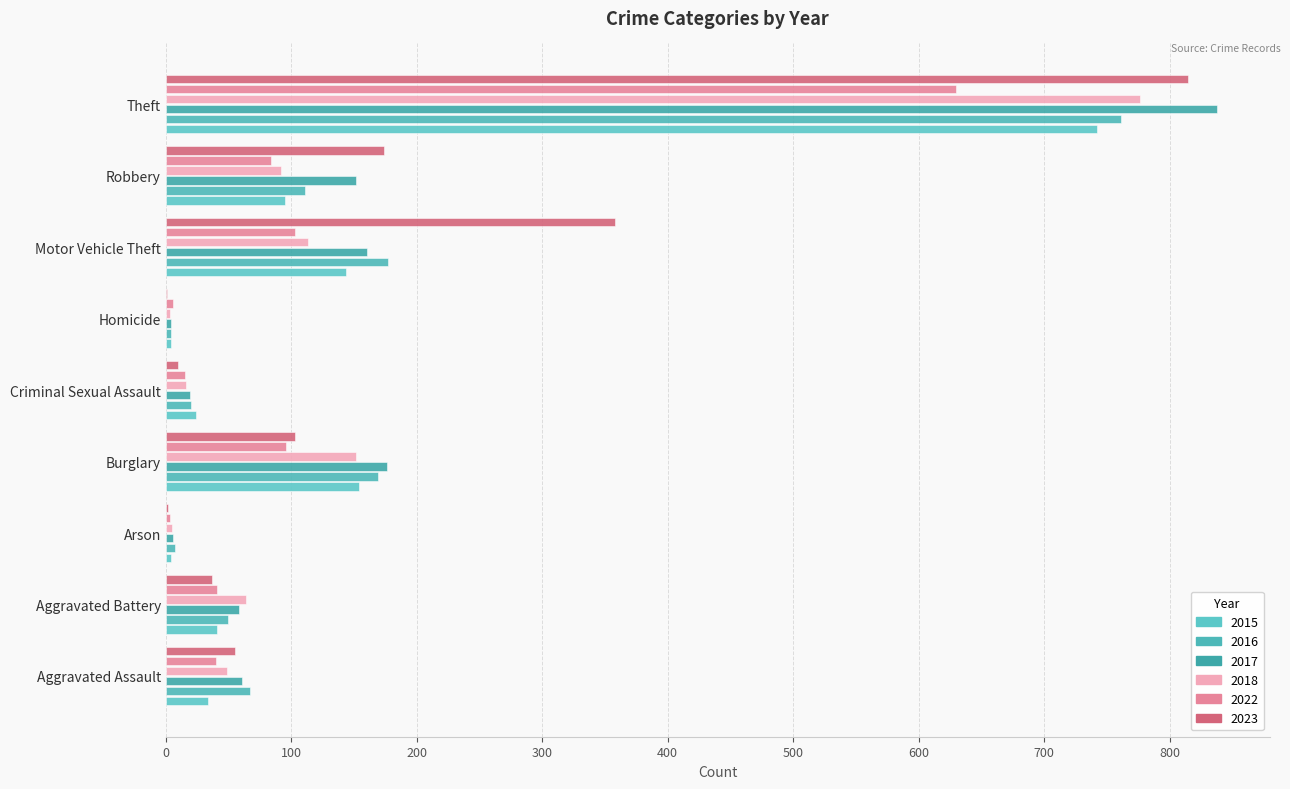

Reading right to left, list all the values displayed in this chart.

2015: Theft=742	Robbery=95	Motor Vehicle Theft=144	Homicide=4	Criminal Sexual Assault=24	Burglary=154	Arson=4	Aggravated Battery=41	Aggravated Assault=34
2016: Theft=761	Robbery=111	Motor Vehicle Theft=177	Homicide=4	Criminal Sexual Assault=20	Burglary=169	Arson=7	Aggravated Battery=50	Aggravated Assault=67
2017: Theft=838	Robbery=152	Motor Vehicle Theft=160	Homicide=4	Criminal Sexual Assault=19	Burglary=176	Arson=6	Aggravated Battery=58	Aggravated Assault=61
2018: Theft=776	Robbery=92	Motor Vehicle Theft=113	Homicide=3	Criminal Sexual Assault=16	Burglary=152	Arson=5	Aggravated Battery=64	Aggravated Assault=49
2022: Theft=630	Robbery=84	Motor Vehicle Theft=103	Homicide=6	Criminal Sexual Assault=15	Burglary=96	Arson=3	Aggravated Battery=41	Aggravated Assault=40
2023: Theft=815	Robbery=174	Motor Vehicle Theft=358	Homicide=1	Criminal Sexual Assault=10	Burglary=103	Arson=2	Aggravated Battery=37	Aggravated Assault=55